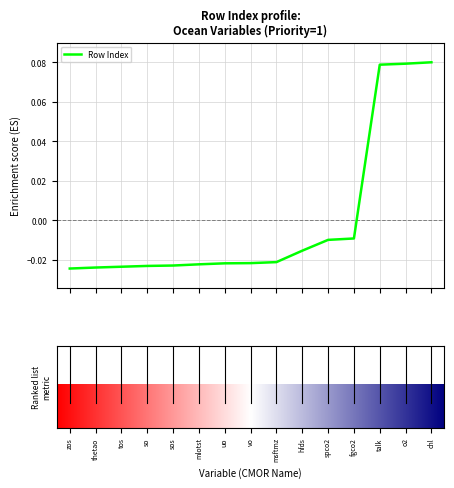

How many lines are shown in the chart?

1